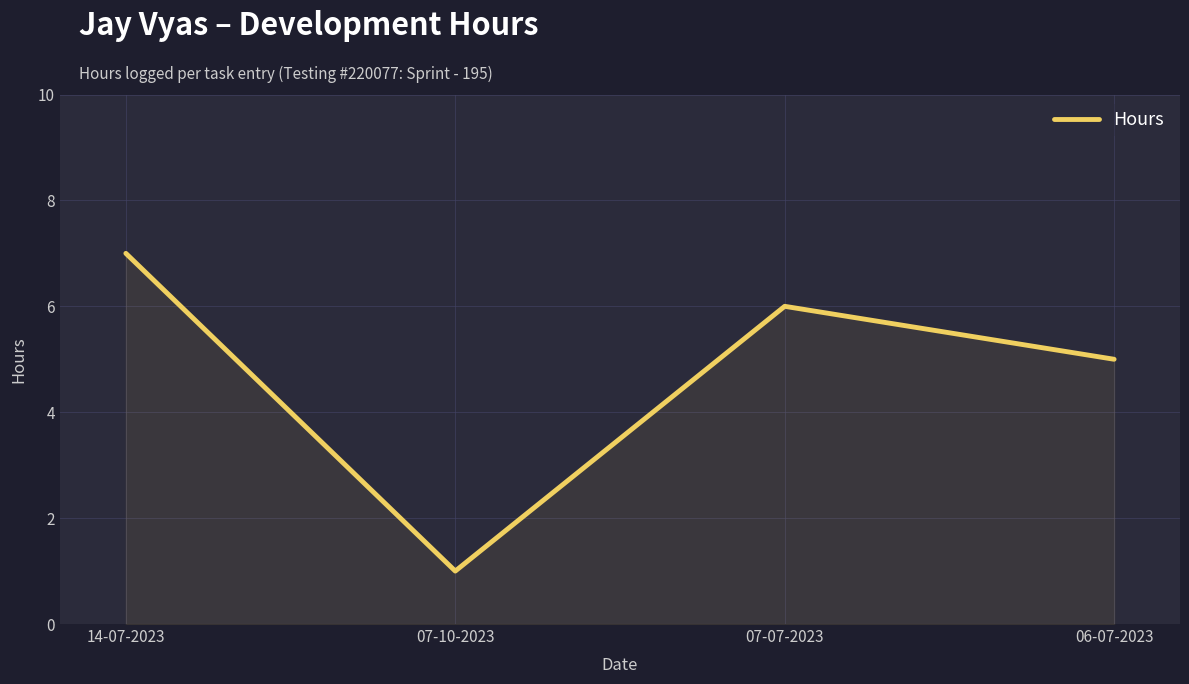

What is the greatest value displayed?

7